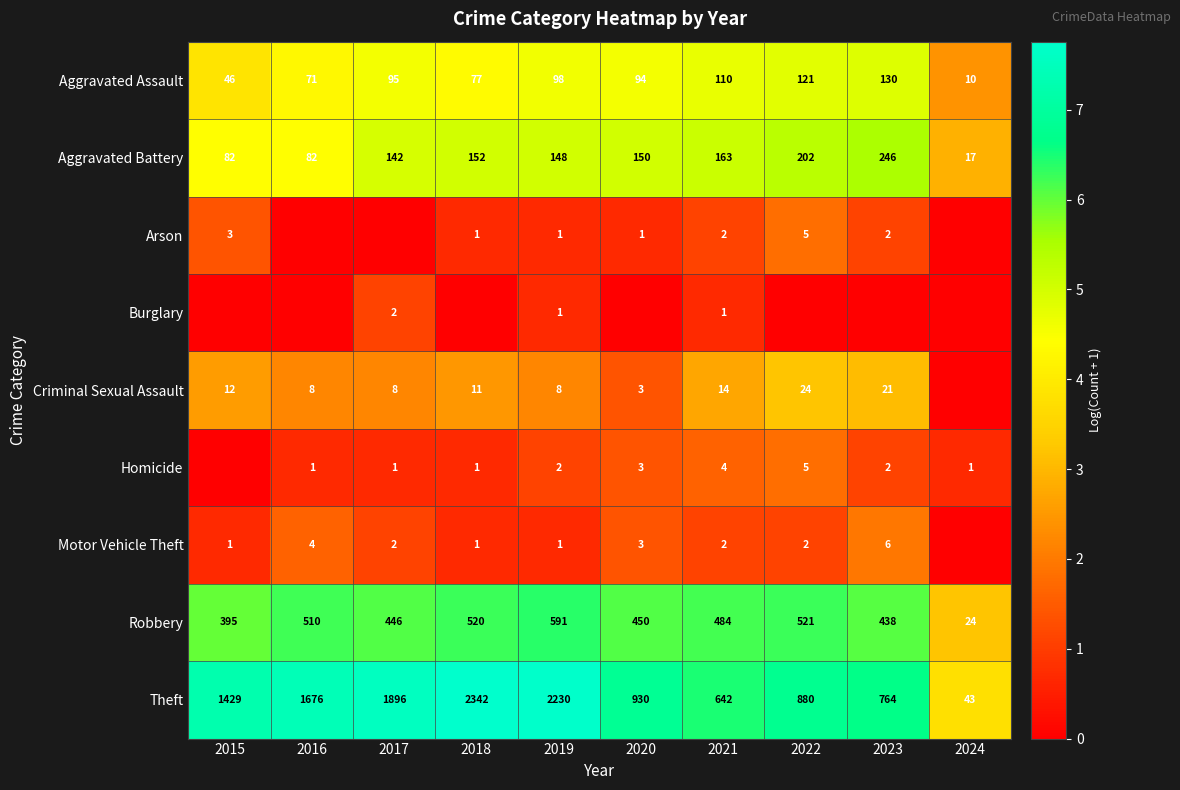

What is the sum of the Homicide values at 2017 and 2023?

3